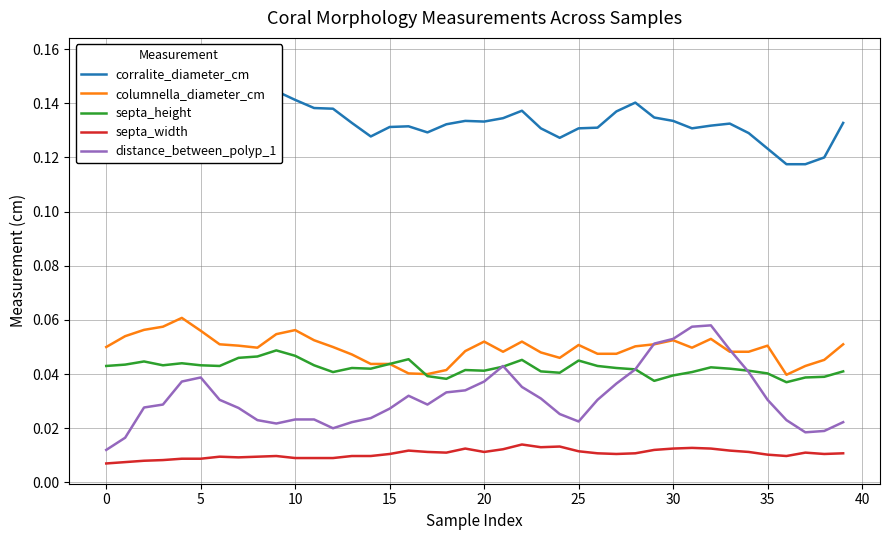

Which series has the largest total across all categories?

corralite_diameter_cm